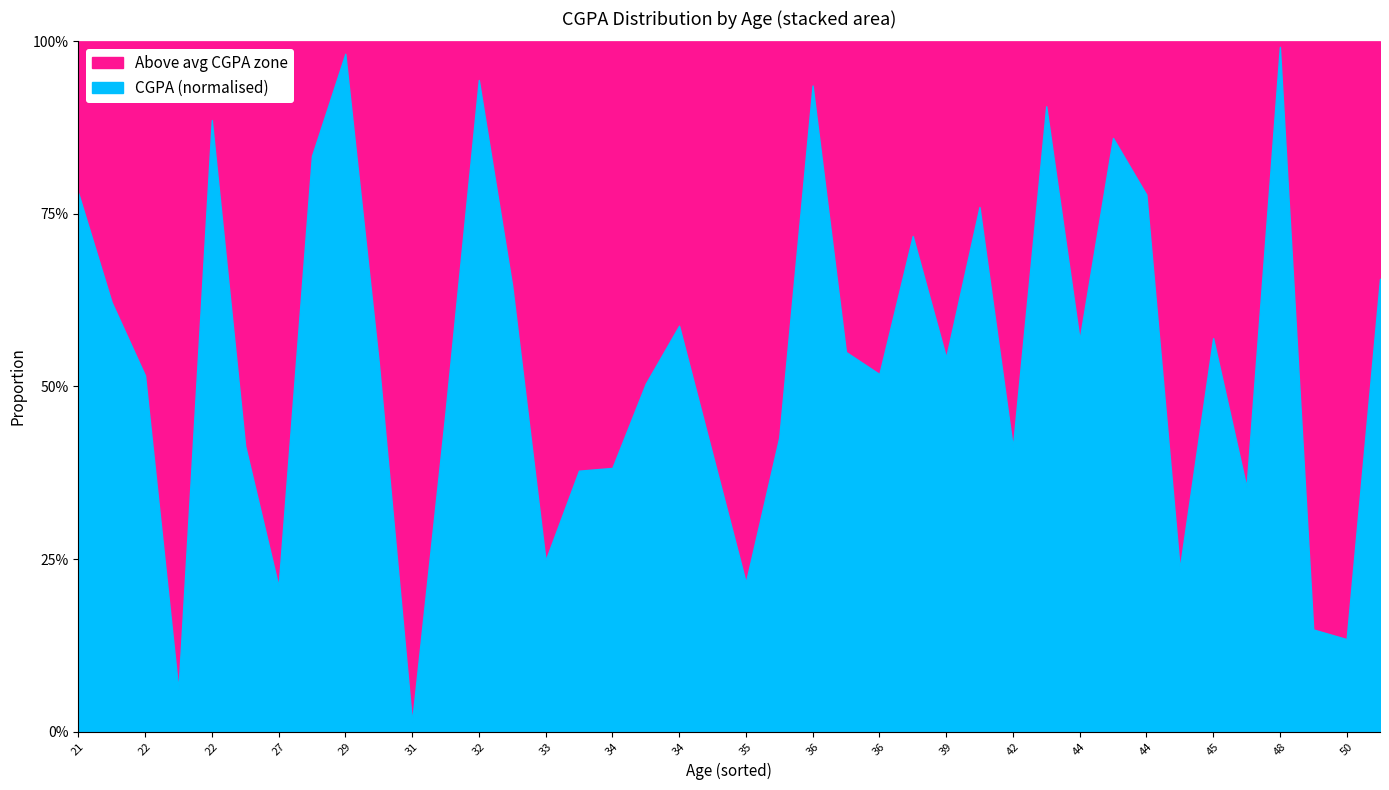

What is the sum of the values at 21 and 27?

4.8